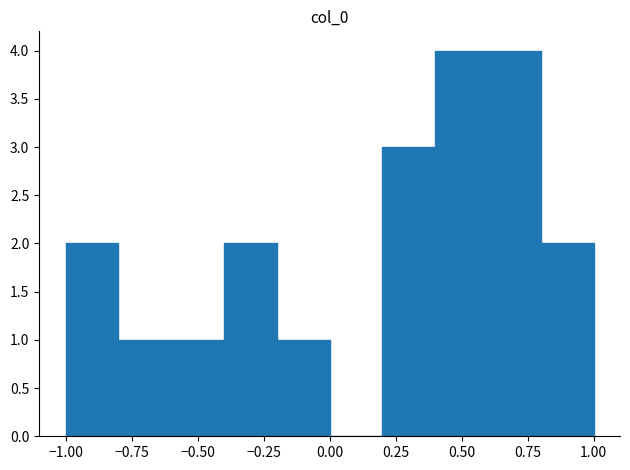

Reading left to right, transcribe this chart: for each bar, give the range it covers on the x-axis and its height. The values are not printed on the chart, so give them approximately, as read against the axis.

-1.0 to -0.8: 2
-0.8 to -0.6: 1
-0.6 to -0.4: 1
-0.4 to -0.2: 2
-0.2 to 0.0: 1
0.0 to 0.2: 0
0.2 to 0.4: 3
0.4 to 0.6: 4
0.6 to 0.8: 4
0.8 to 1.0: 2